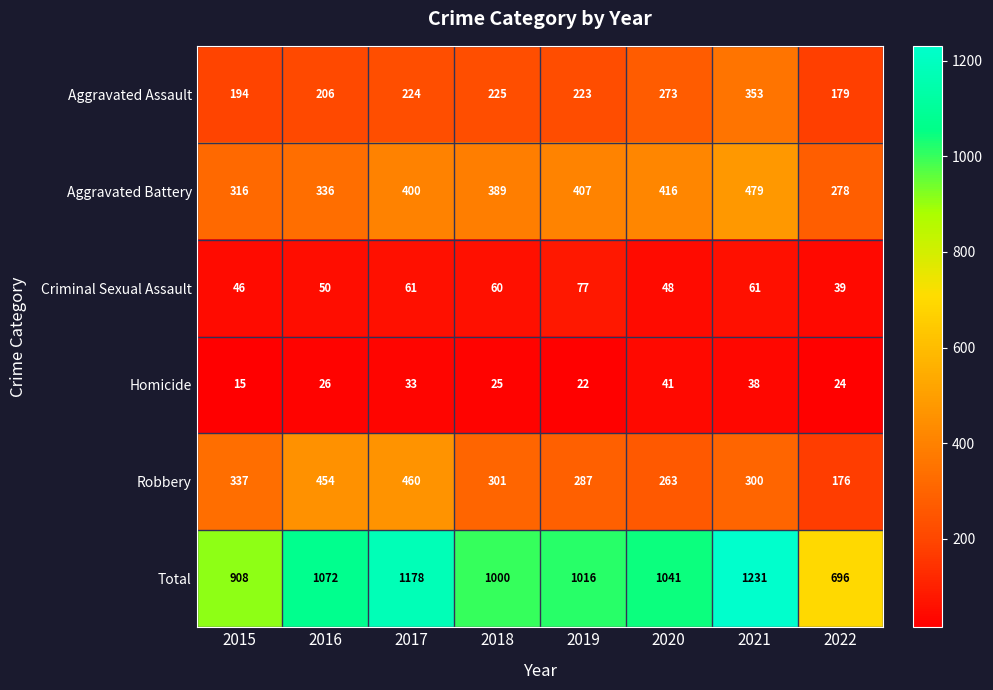

At how many categories does at least one series exceed 886?

7